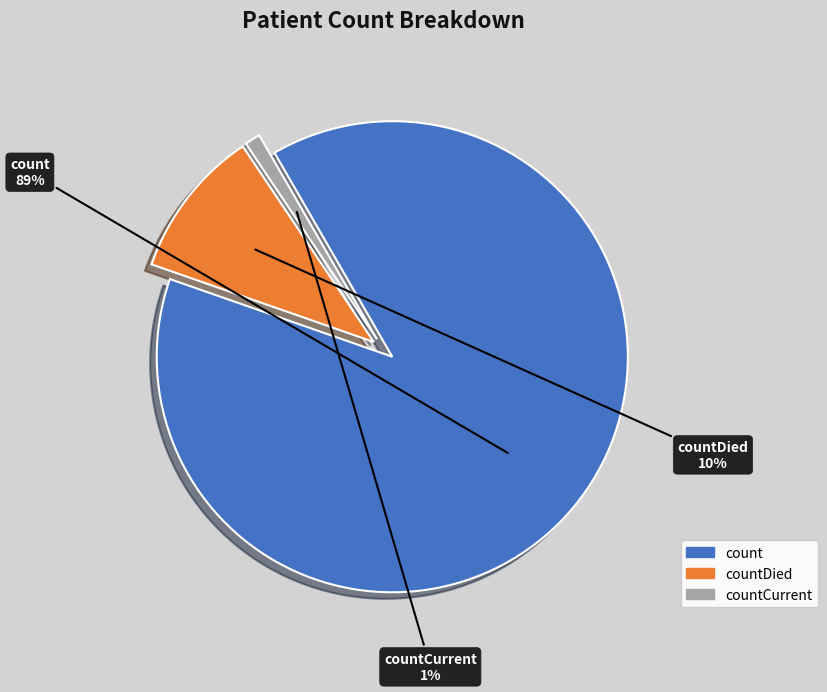

Is there any slice that represents more than half of the pie?

Yes